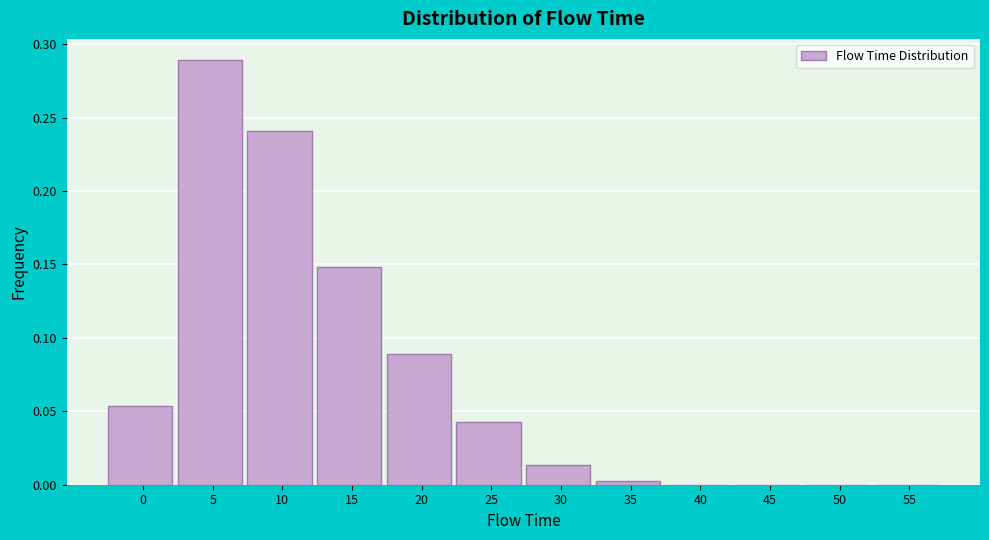

The value at 10 is 0.4. True or false?

False